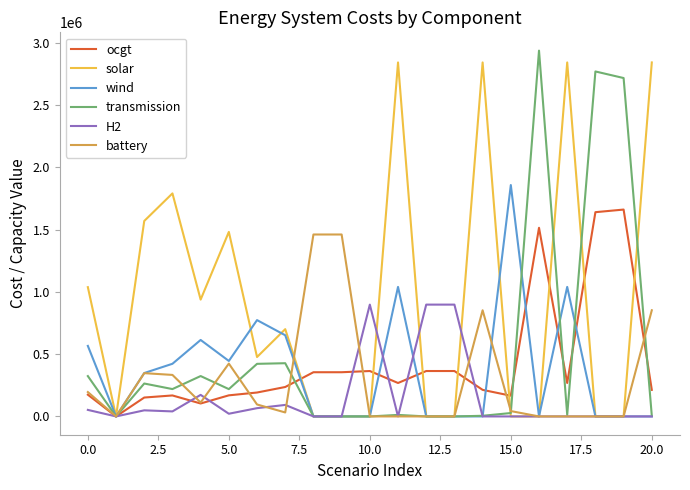

What is the highest value of the ocgt series?

1660919.5